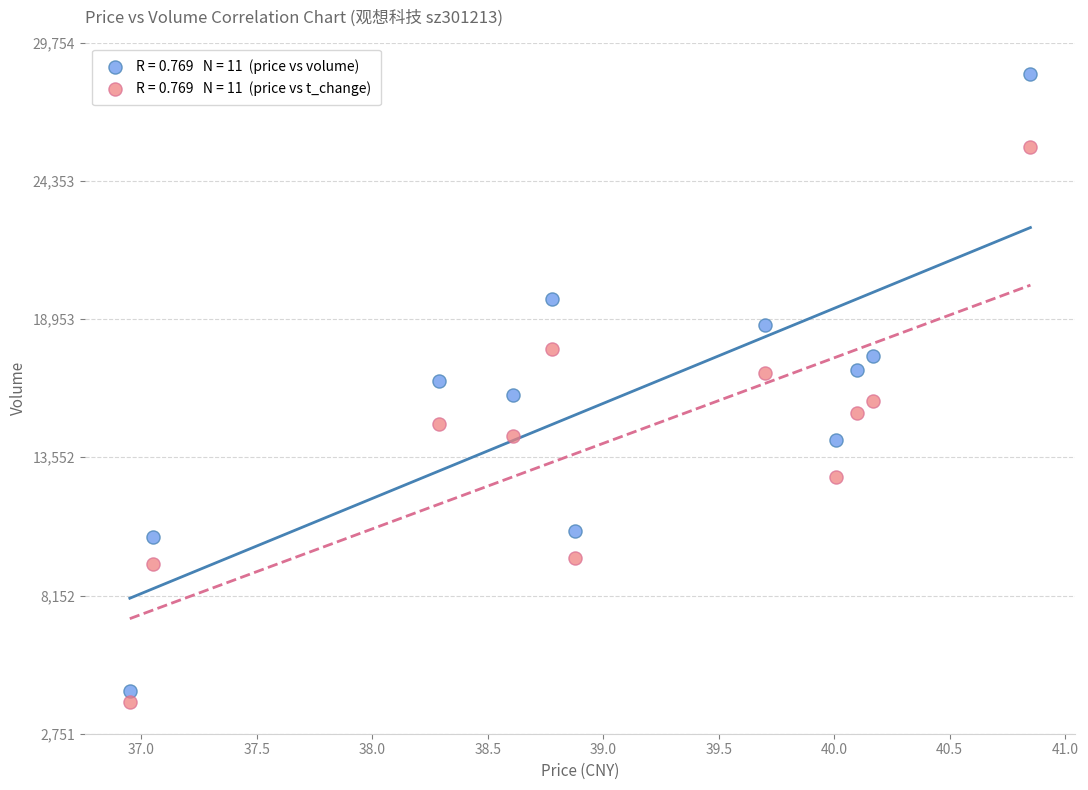

Across all data points, what is the range of X values (max minus min)?

3.9